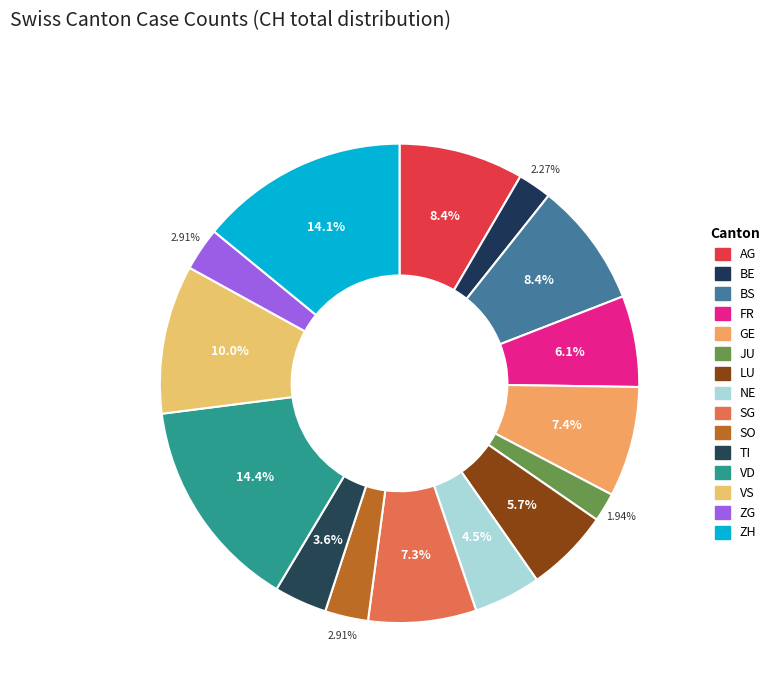

Count the number of slices in the pie.

15